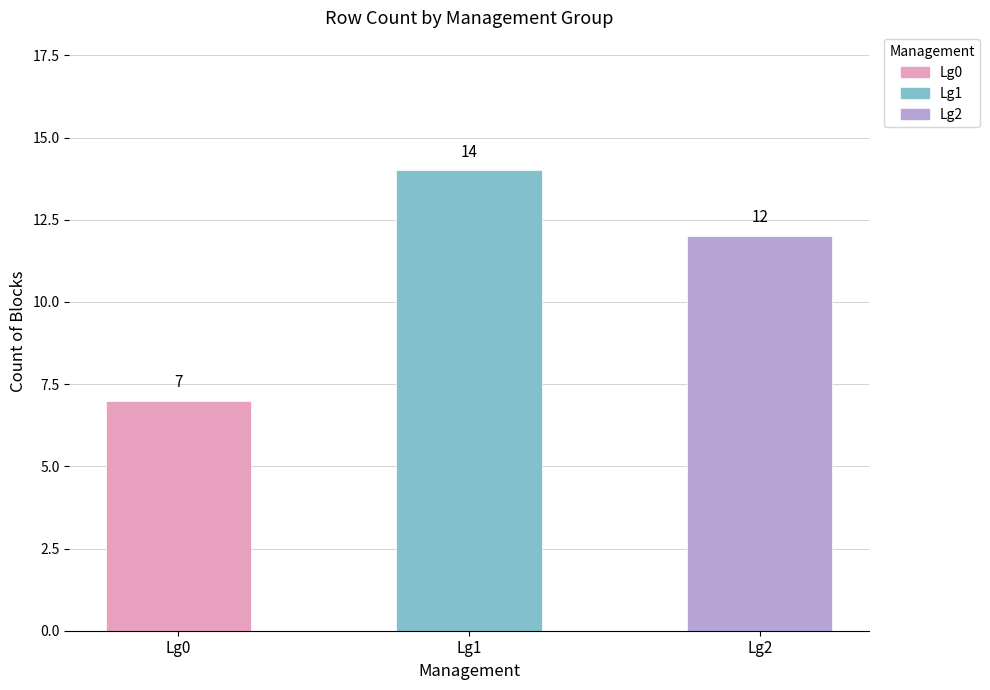

Count the values in the range 7 to 14.

3